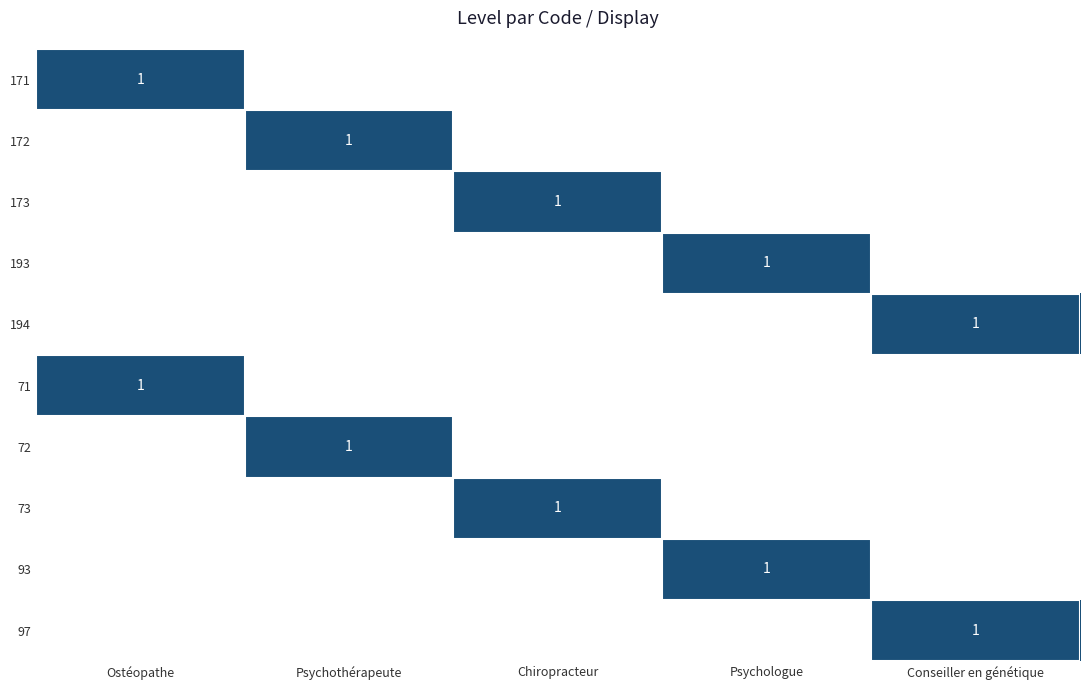

What is the difference between the maximum and minimum values in the 71 series?

1